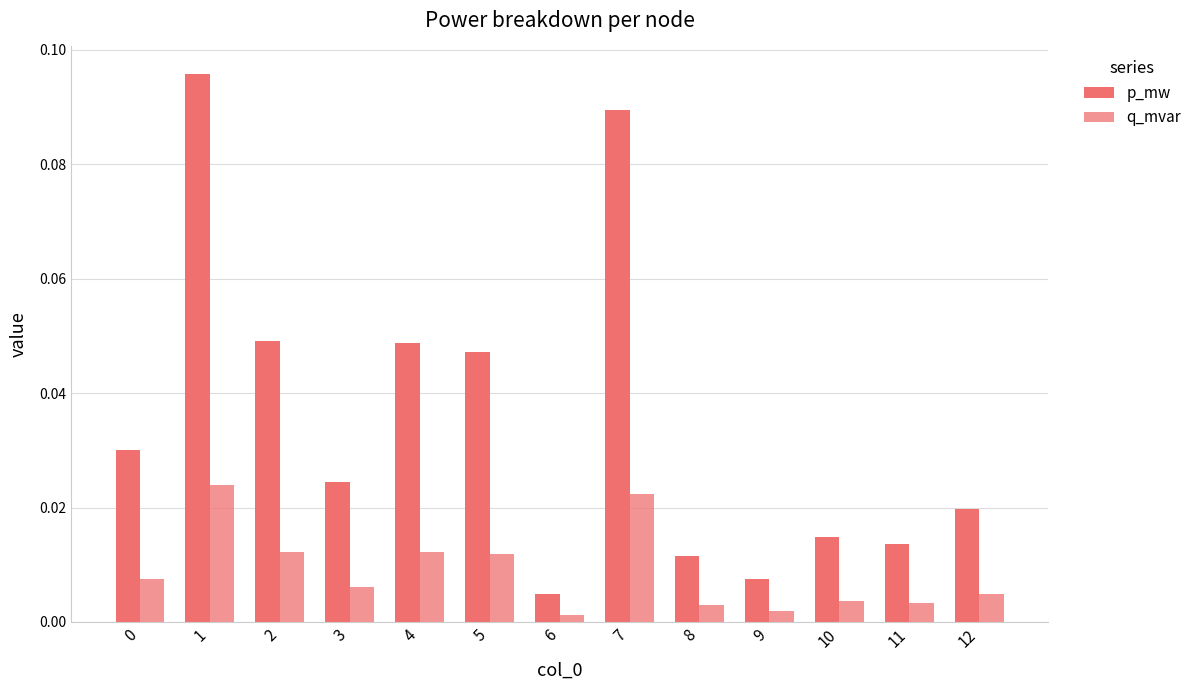

Count the number of data series in this chart.

2